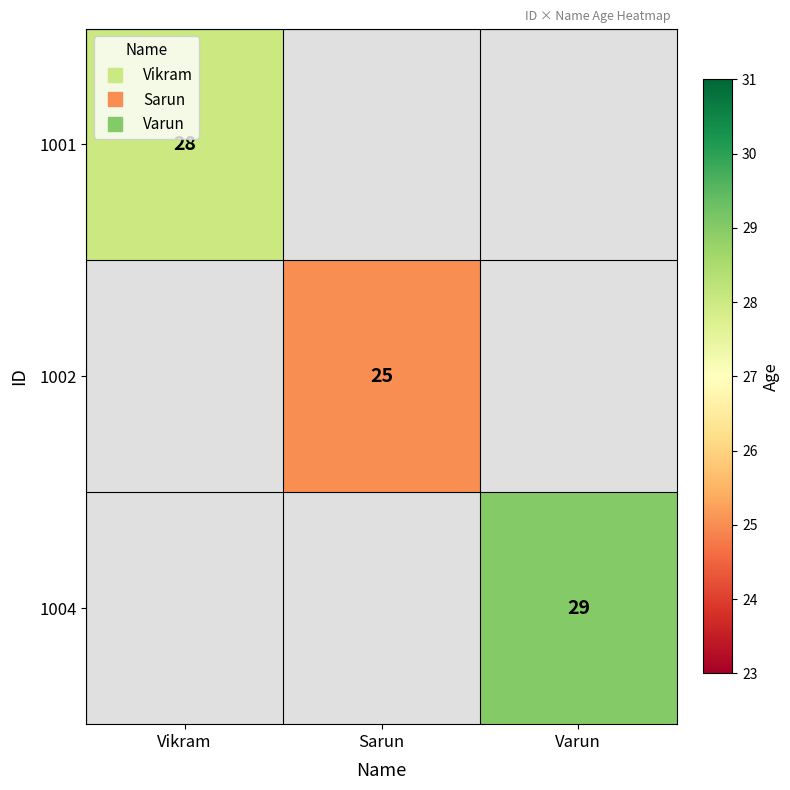

The 1001 series shows 38.9 at Vikram. True or false?

False